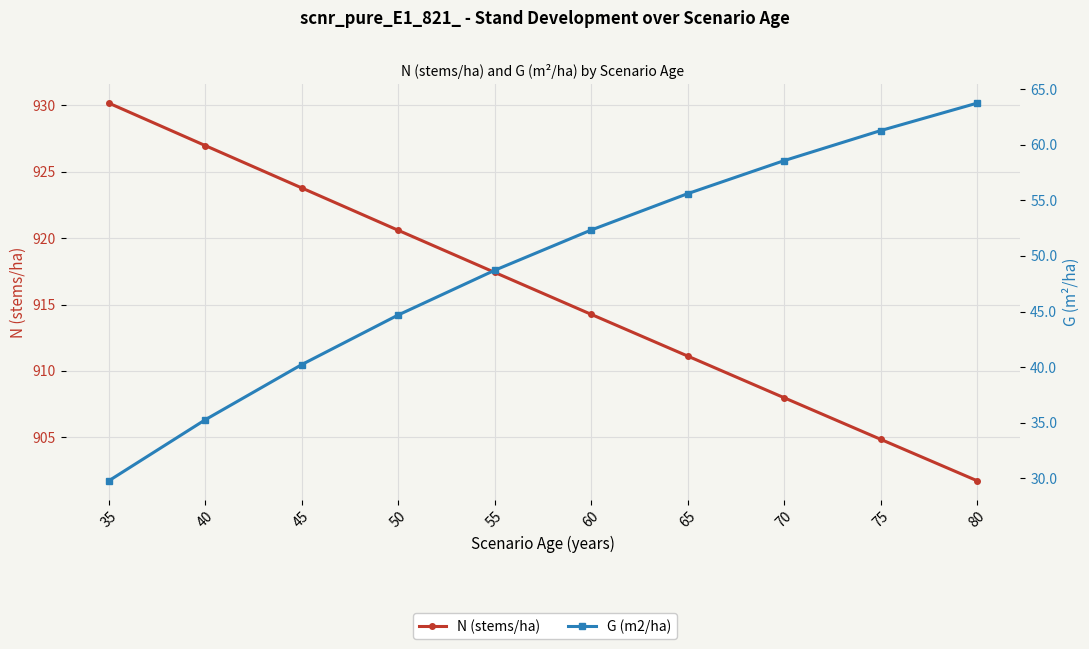

Which series has the largest total across all categories?

N (stems/ha)